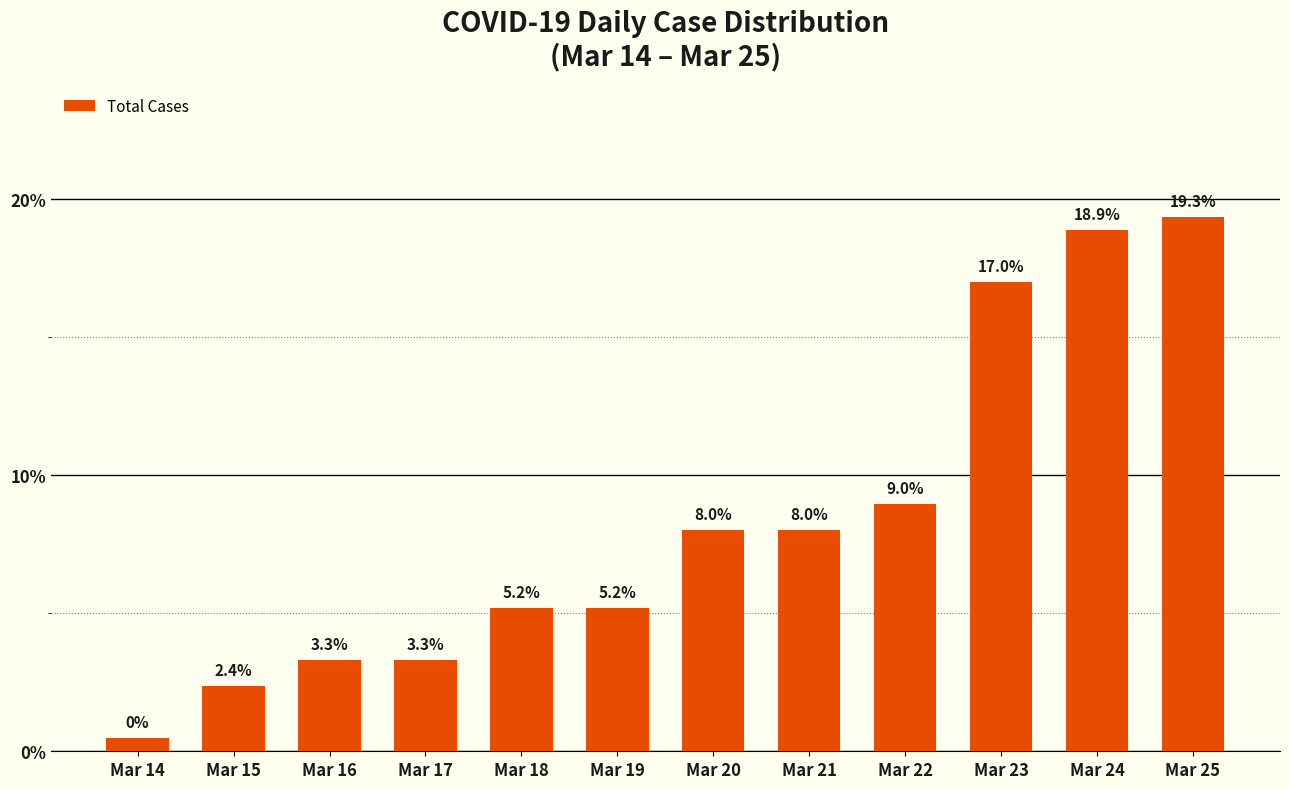

What is the sum of the values at Mar 25 and Mar 23?

36.3